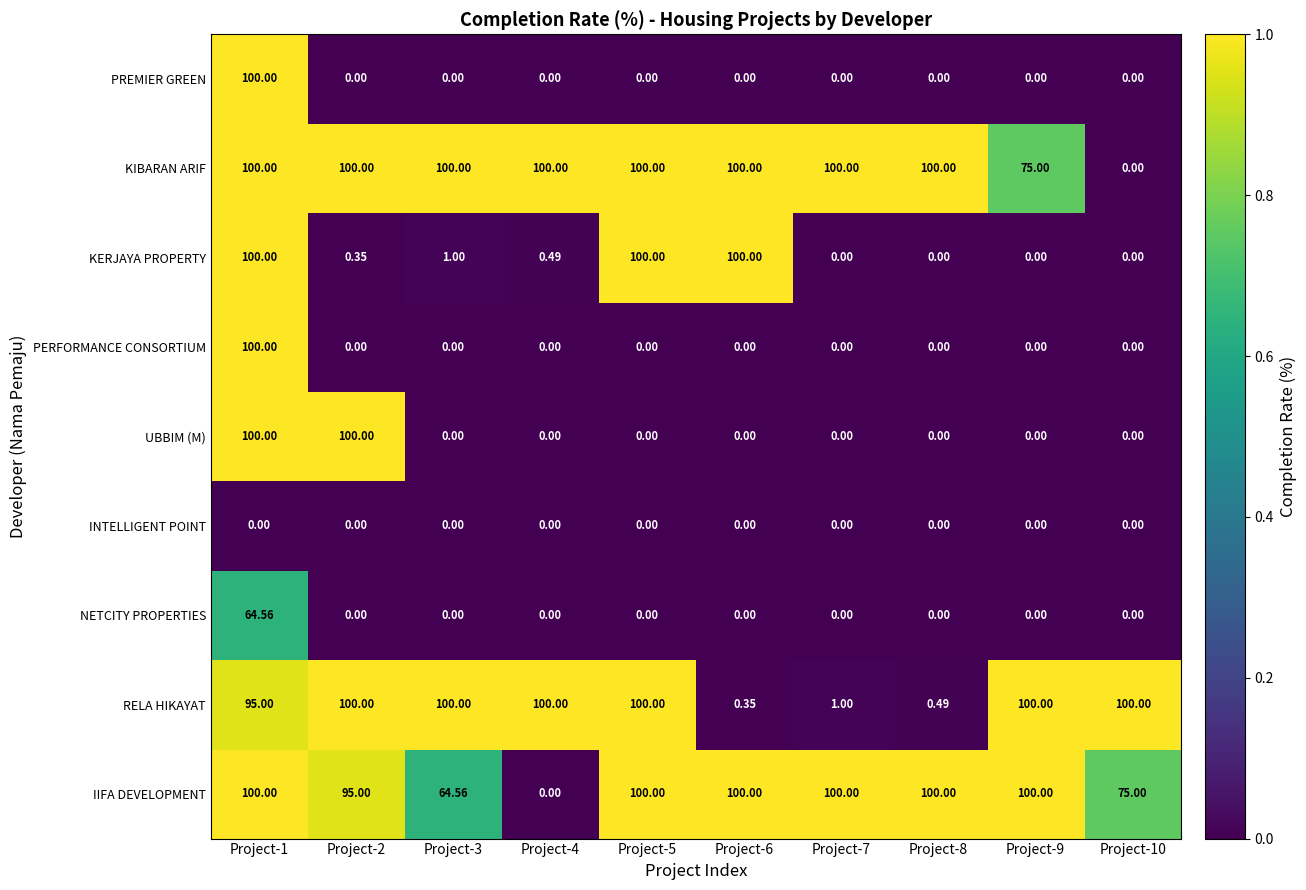

Which series has the largest total across all categories?

KIBARAN ARIF